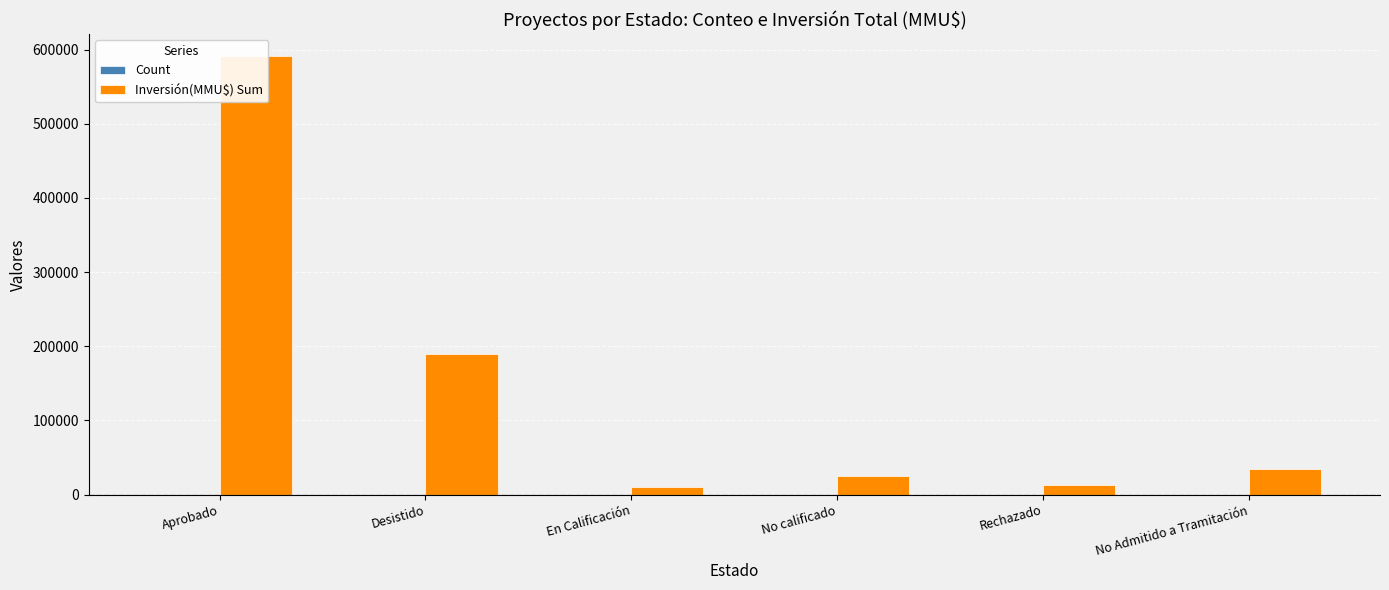

What is the minimum value for Count?

3